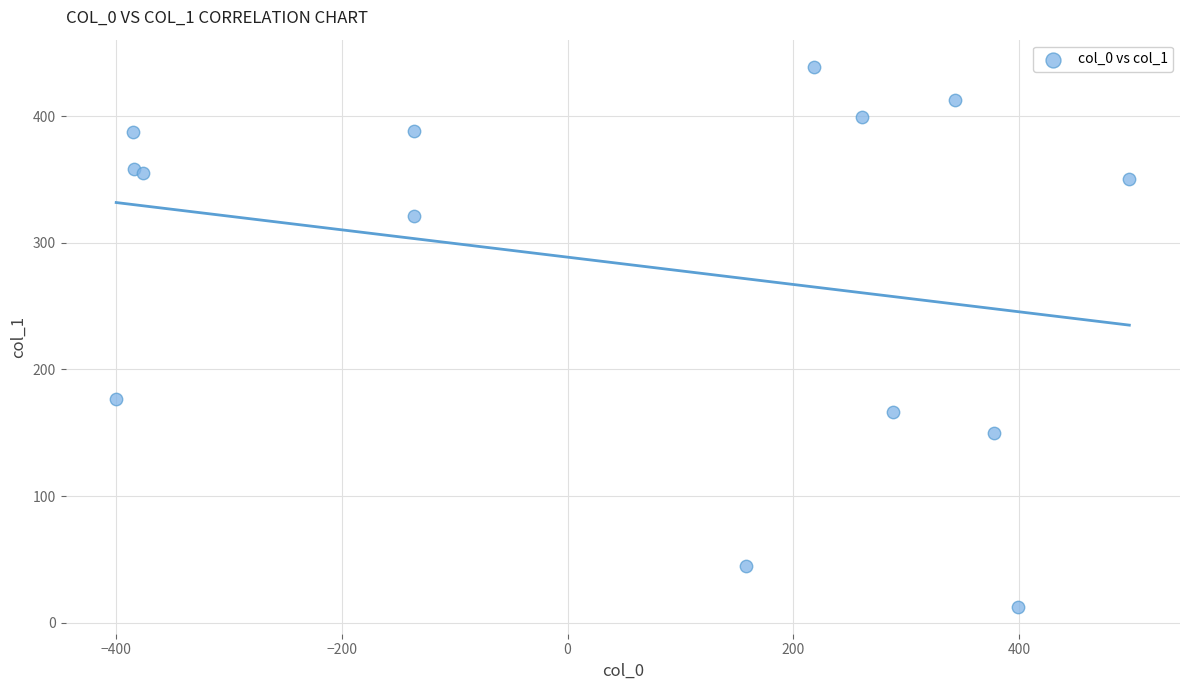

What Y value in the scatter plot is closest to 225?

176.9